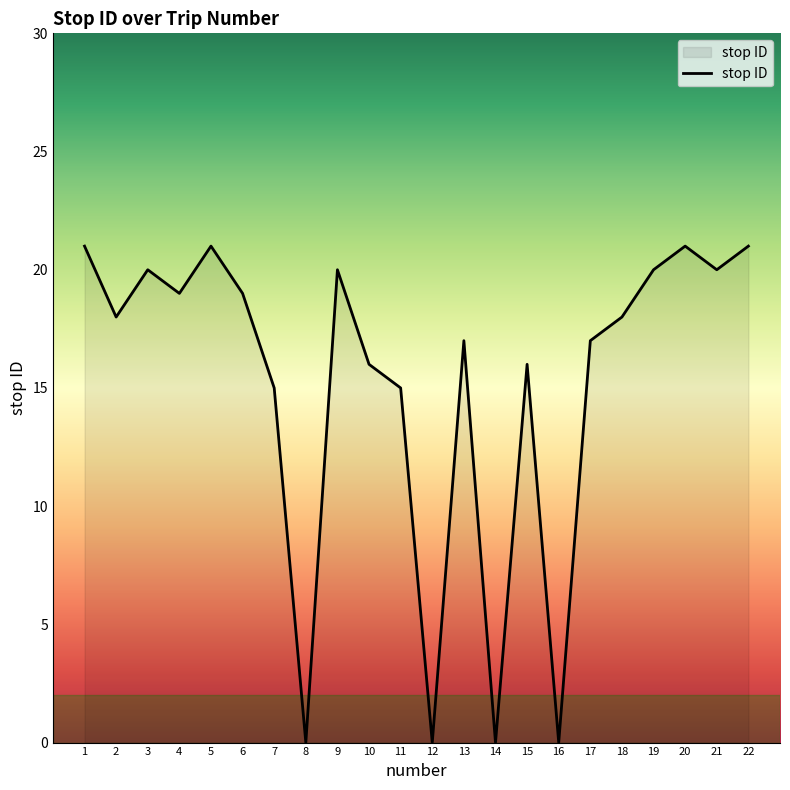

What value does the data have at 5, to the nearest 5?

20